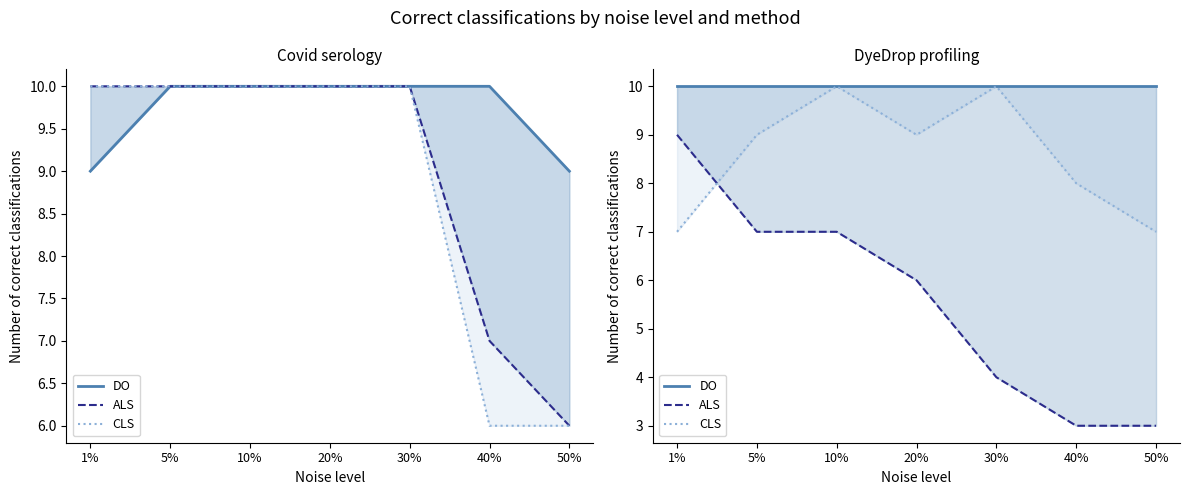

What is the value of the ALS point at the 1st from the left?

9